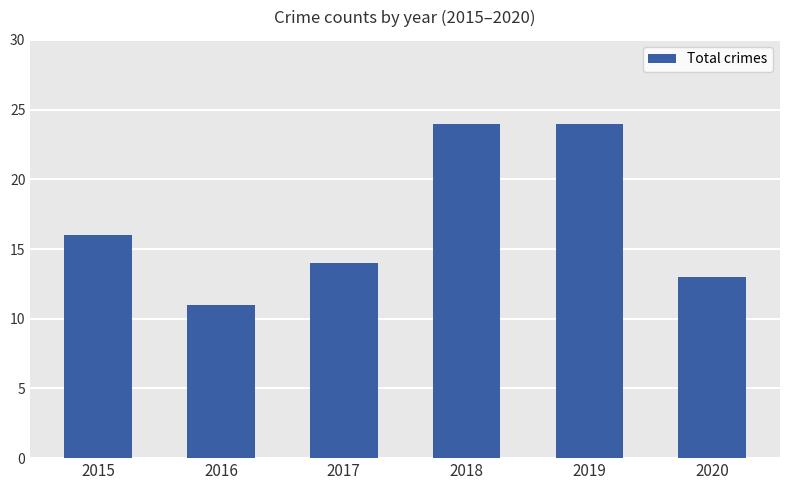

The value at 2018 is 24. True or false?

True